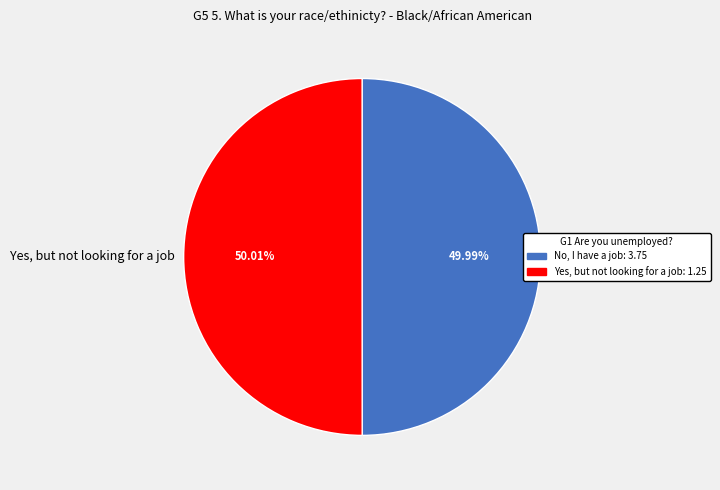

Rank the categories by value from highest to lowest.

Yes, but not looking for a job, No, I have a job